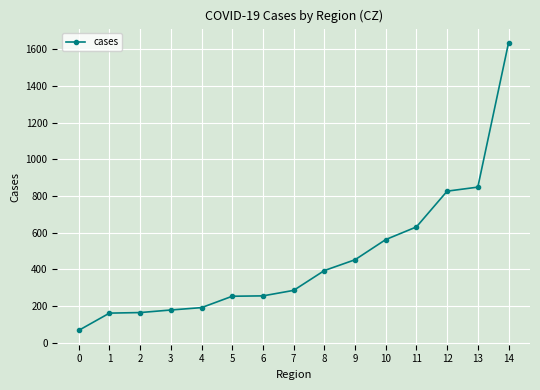

What is the difference between the maximum and minimum values?

1567